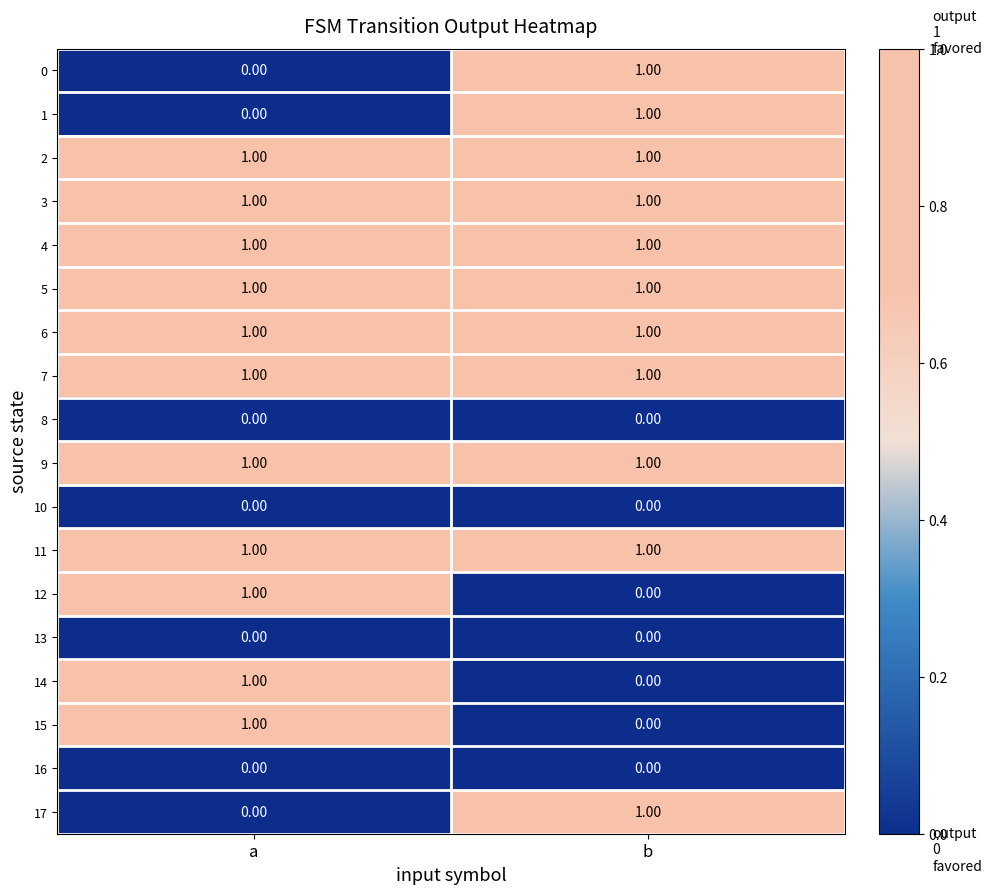

Is the value of 8 at a greater than the value of 7 at b?

No